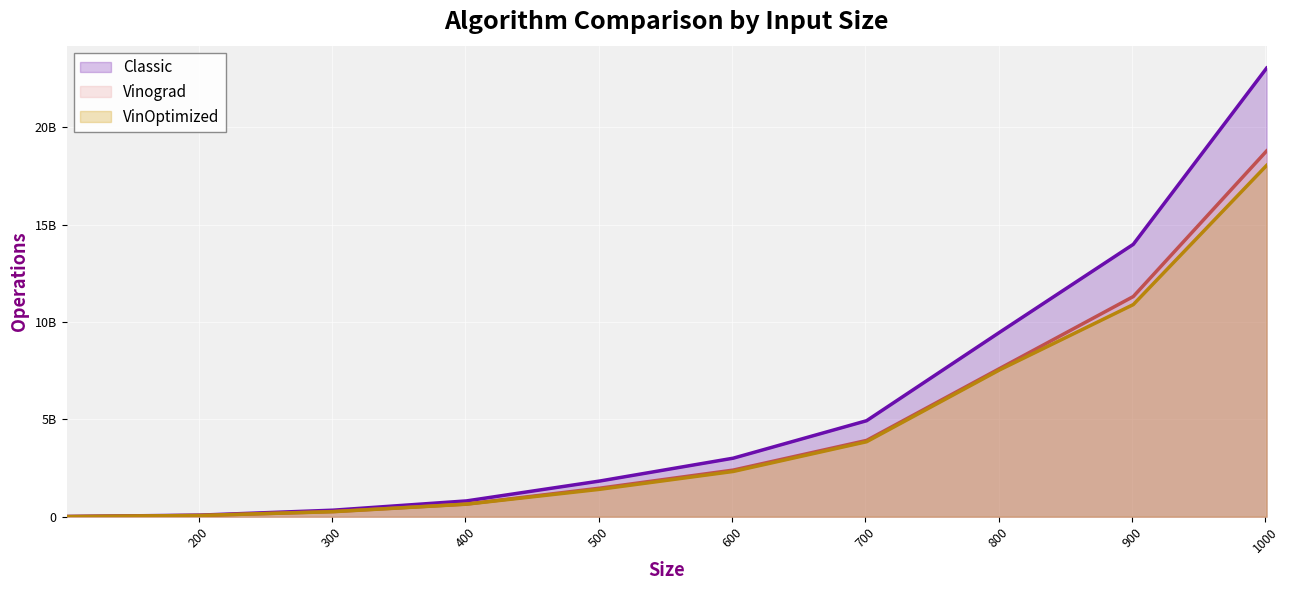

Reading right to left, transcribe all the data shown in this chart.

Classic: 1001=23043318998	901=13990997406	801=9483733814	701=4931828183	601=3007503824	501=1835189141	401=812787248	301=336340052	201=82367567	101=10547508
Vinograd: 1001=18788207855	901=11309714724	801=7620831752	701=3919747517	601=2395686951	501=1467674147	401=651249088	301=266920865	201=65381968	101=8230191
VinOptimized: 1001=18045078361	901=10896364853	801=7551663392	701=3852576801	601=2325860775	501=1409757023	401=645290661	301=258607497	201=64826867	101=8177305